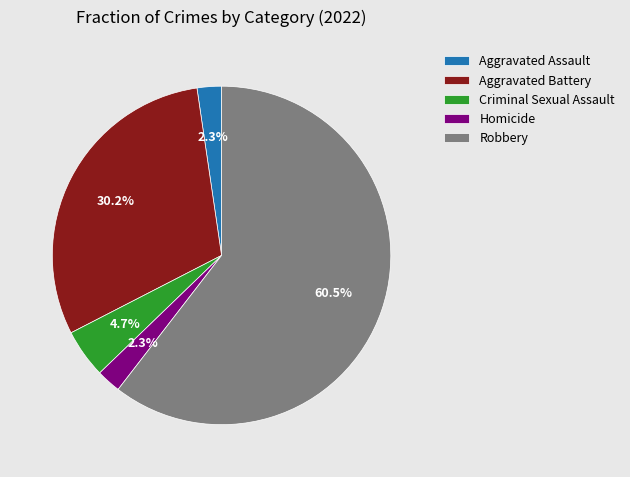

To the nearest percent, what portion does Aggravated Battery represent?

30%